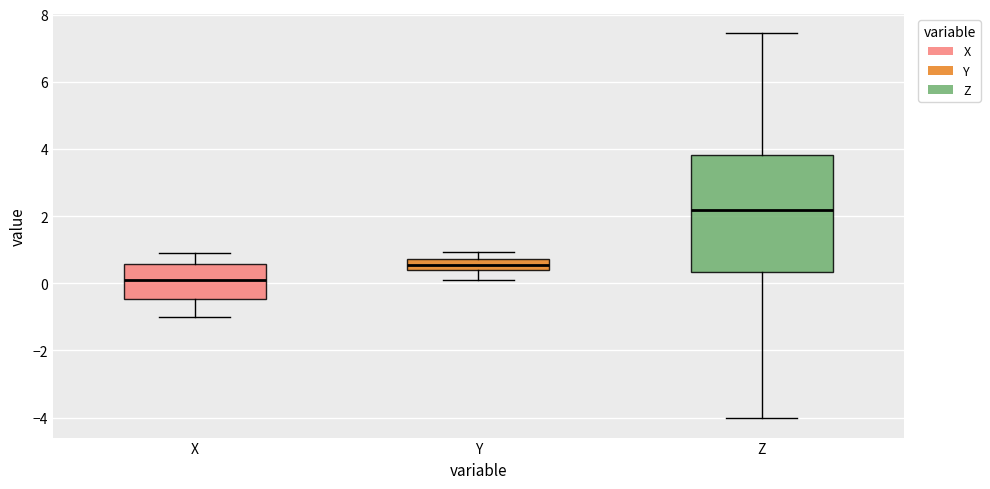

Where does the median line of the box for X sit on the y-axis? The values are not printed on the chart, so give them approximately, as read against the axis.

0.0